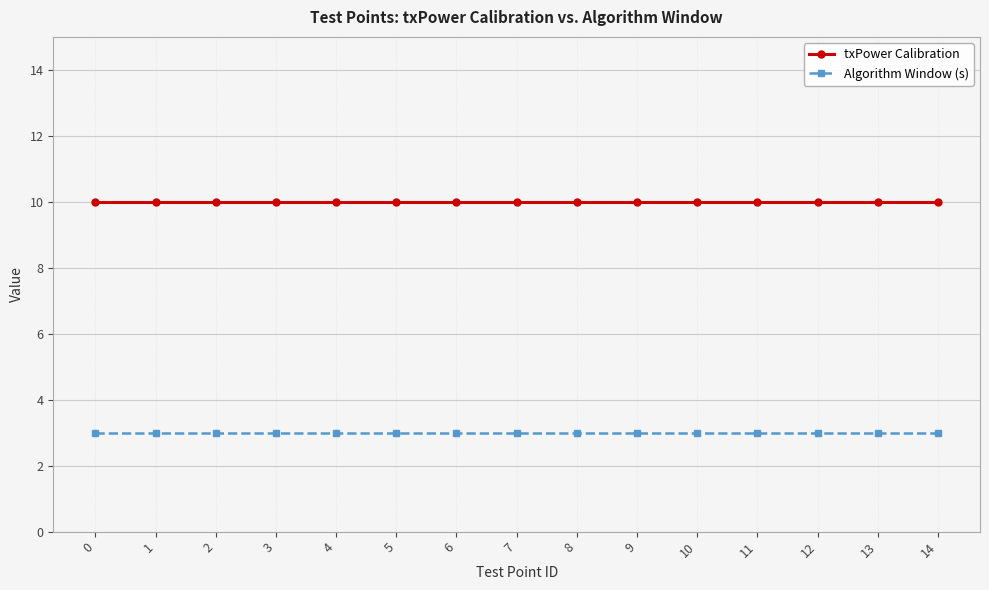

Reading left to right, transcribe all the data shown in this chart.

txPower Calibration: 10	10	10	10	10	10	10	10	10	10	10	10	10	10	10
Algorithm Window (s): 3	3	3	3	3	3	3	3	3	3	3	3	3	3	3